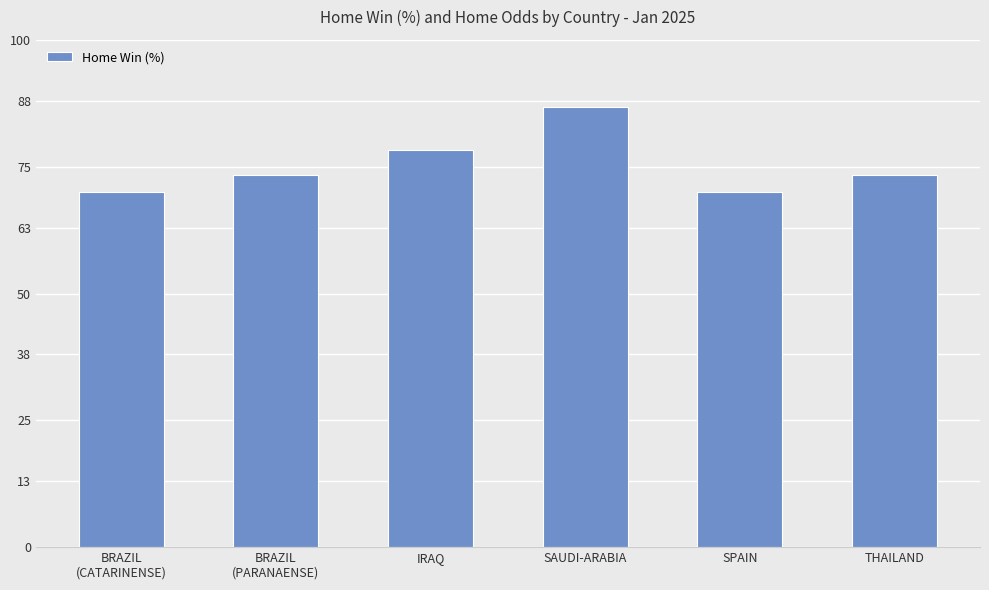

Which has a higher value, IRAQ or SPAIN?

IRAQ